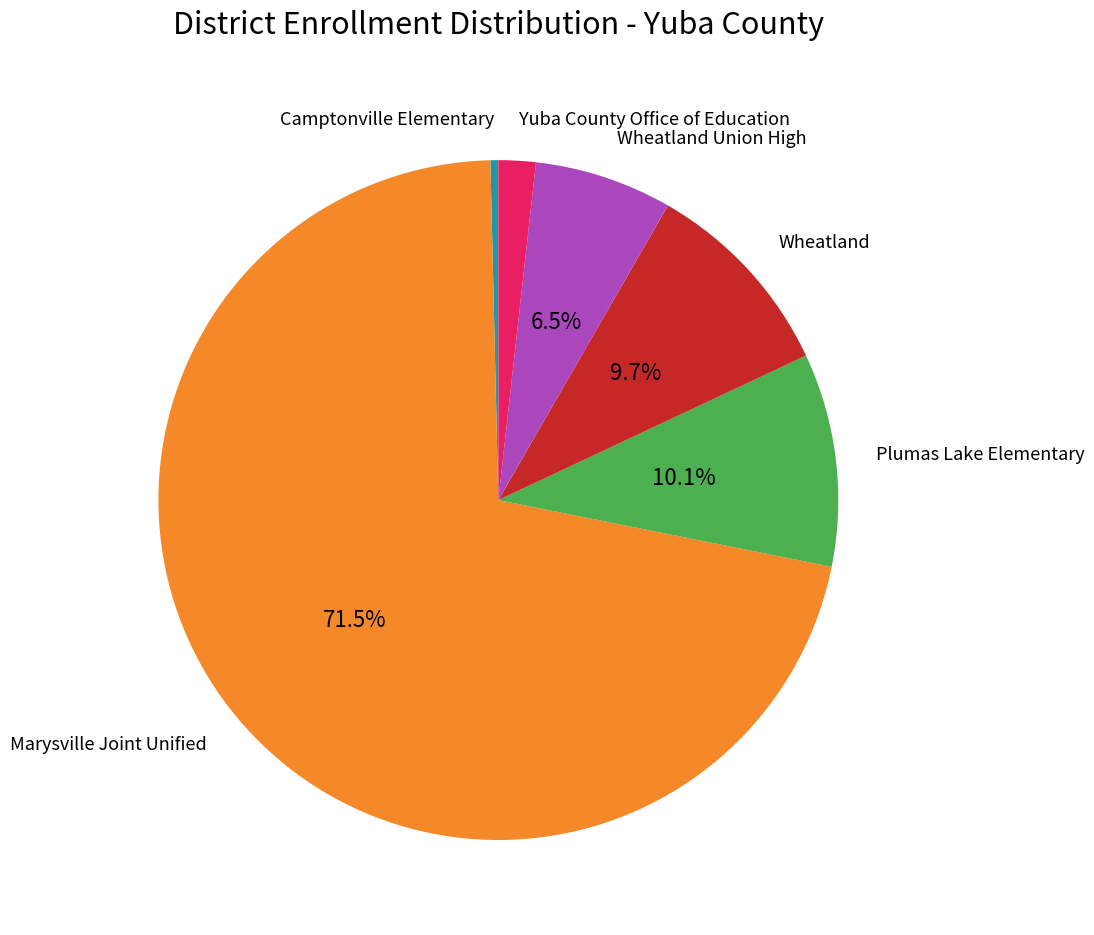

Is there any slice that represents more than half of the pie?

Yes